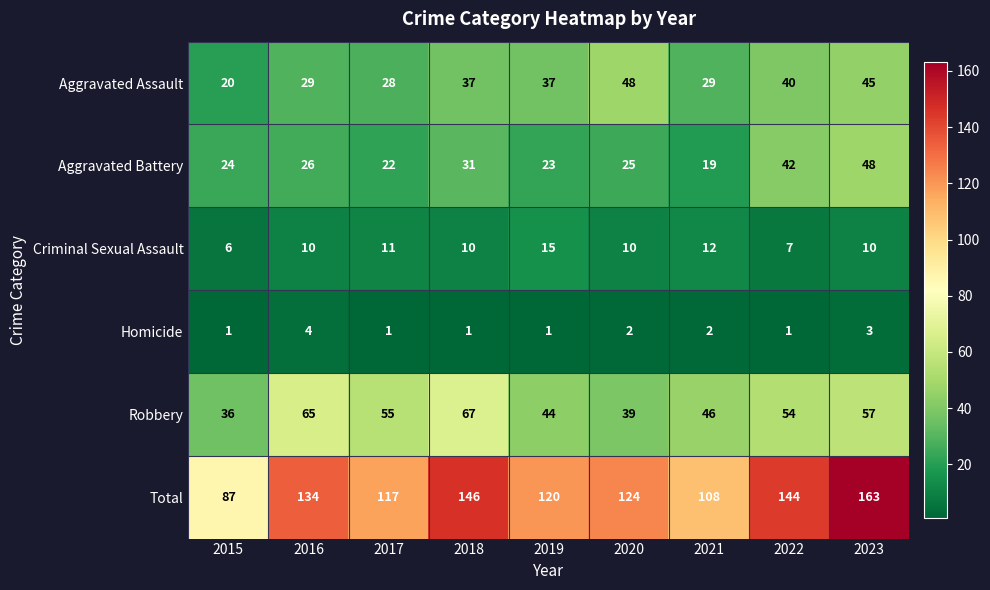

What is the total value across all series at 2017?

234